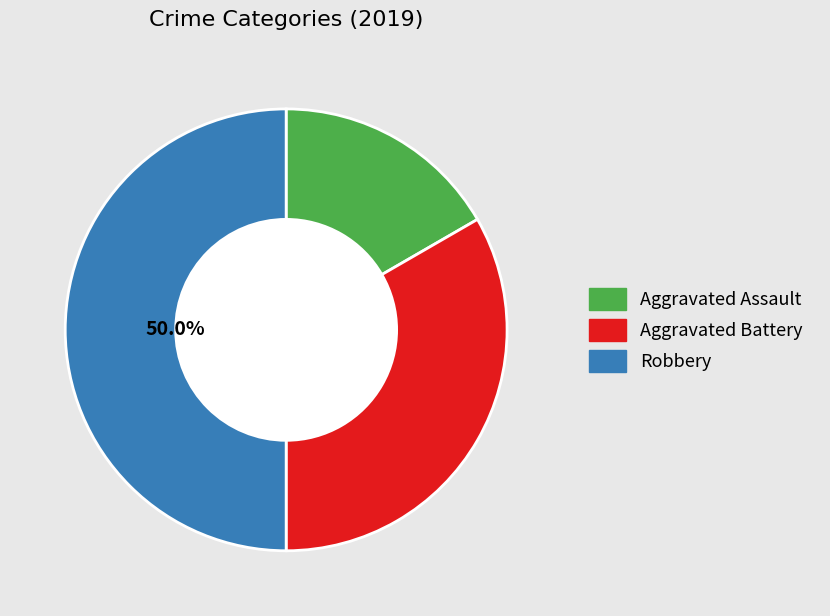

How many slices are in this pie chart?

3